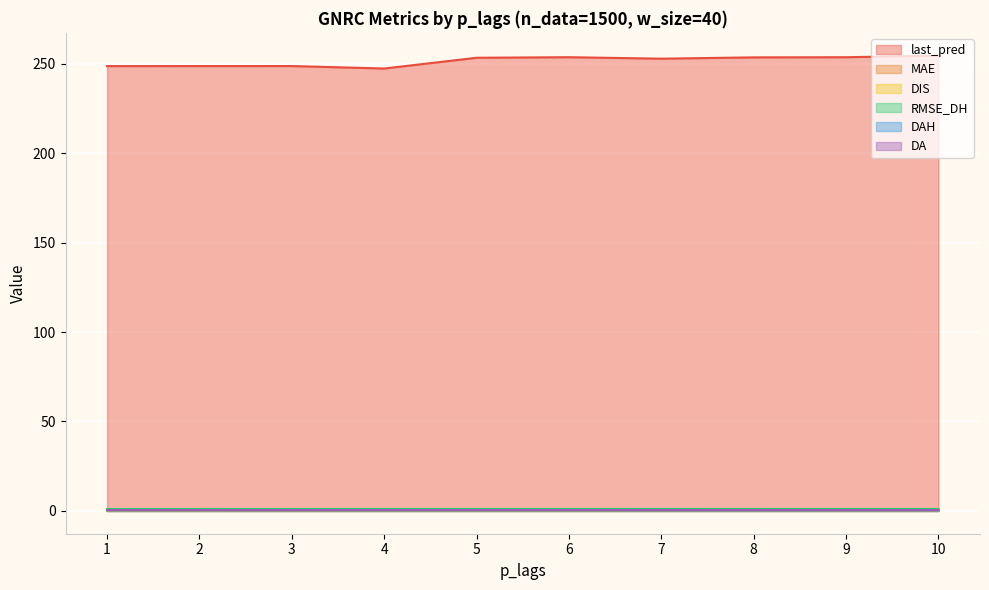

What is the average value of the DAH series?

0.4